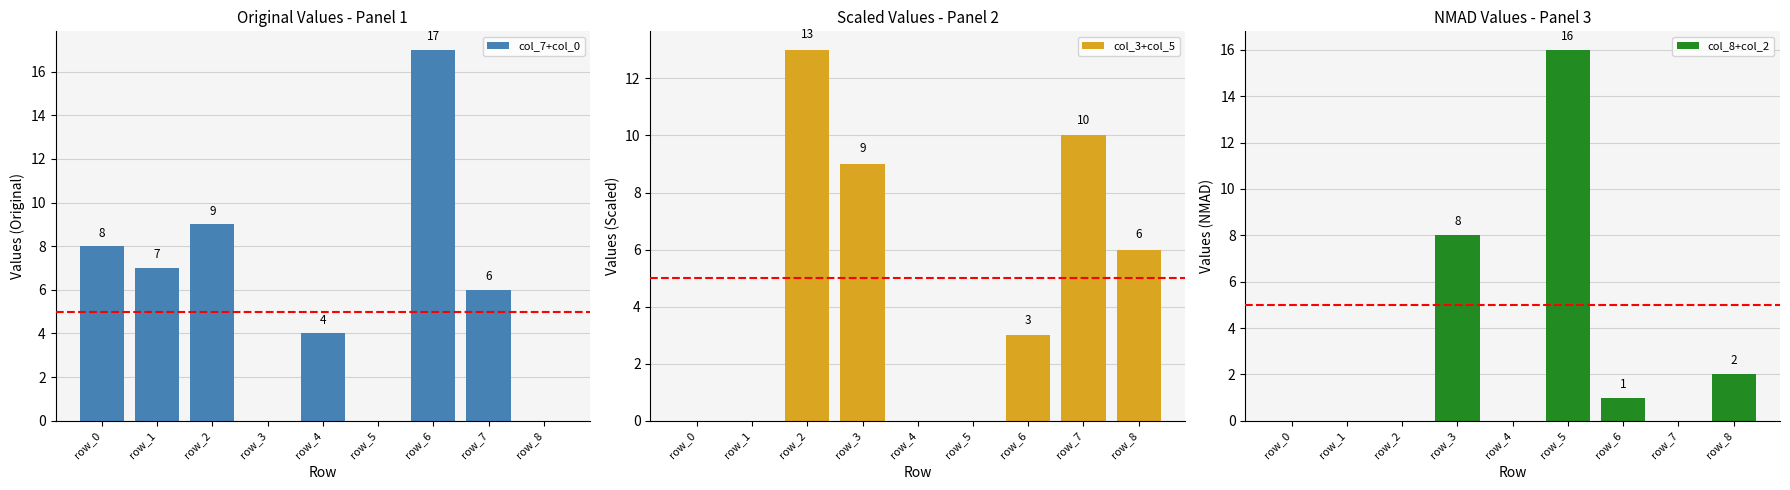

What is the sum of the col_8+col_2 values at row_3 and row_7?

8